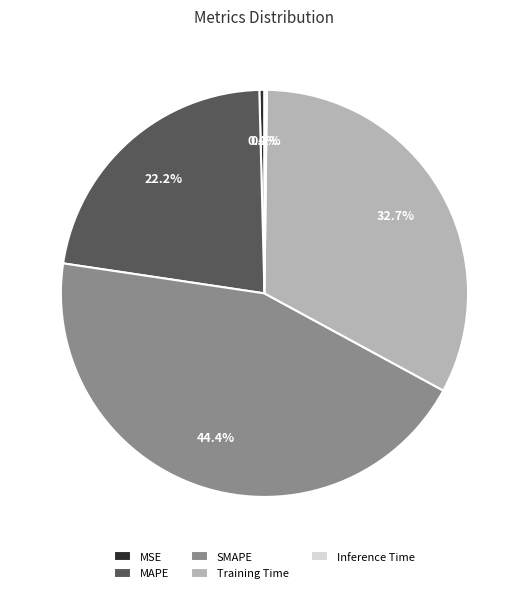

Which category has the biggest portion of the pie?

SMAPE